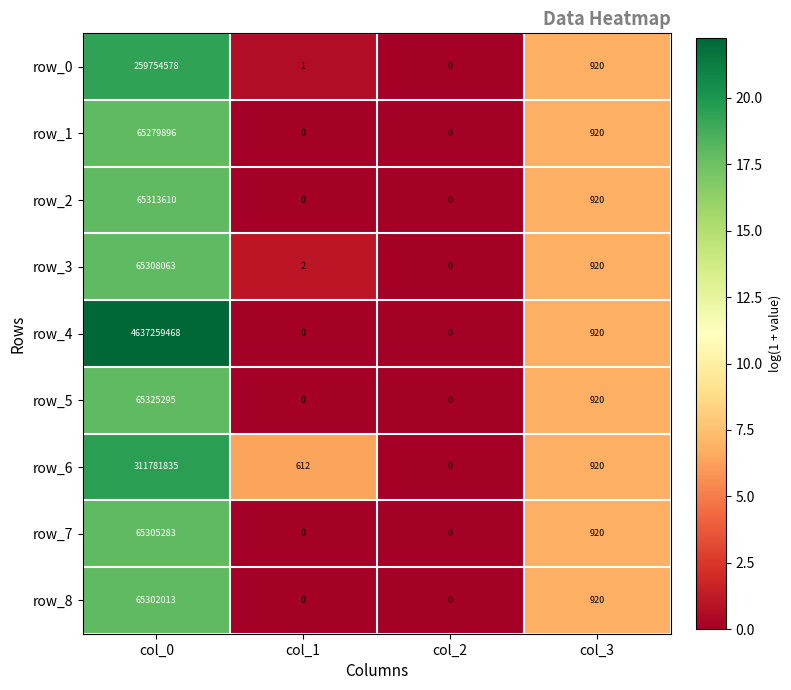

What is the maximum value for row_4?

4637259468